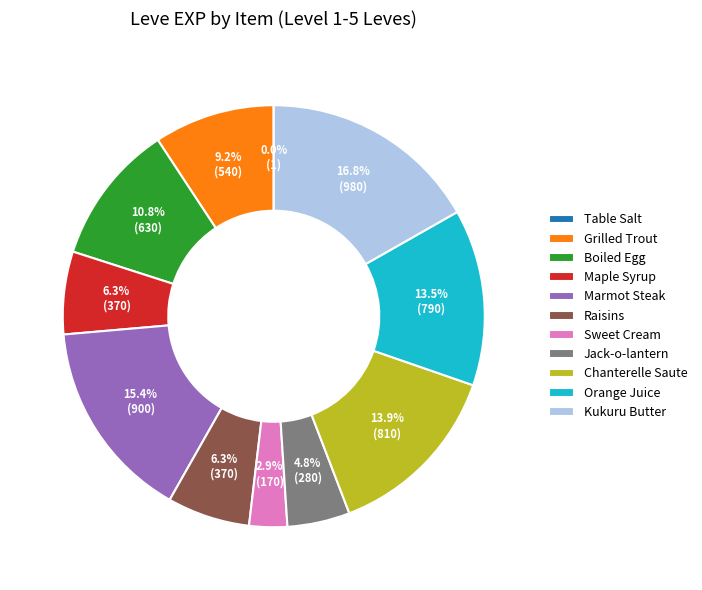

To the nearest percent, what is the combined percentage of Maple Syrup and Chanterelle Saute?

20%